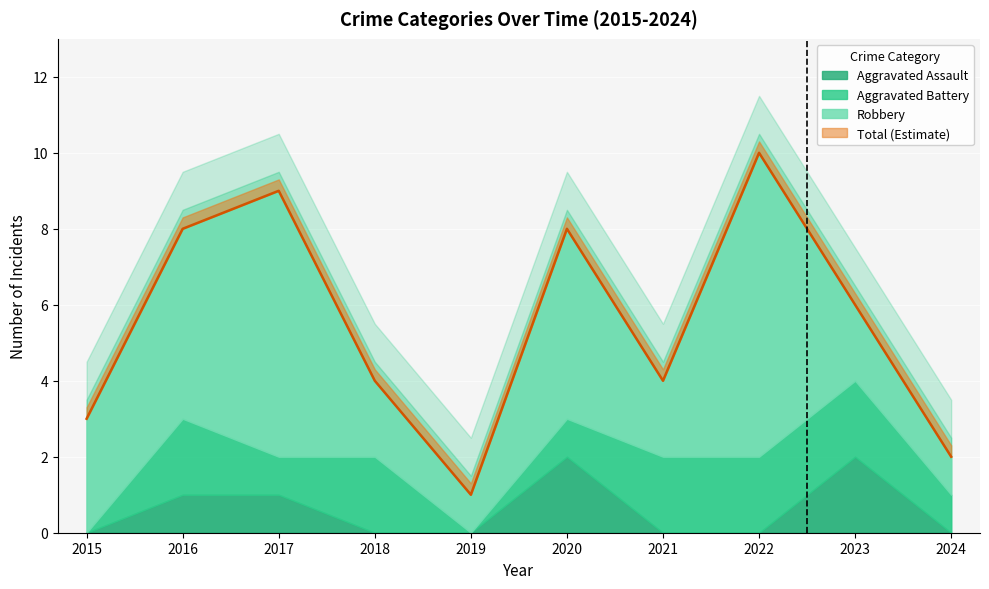

Which series has the largest total across all categories?

Total